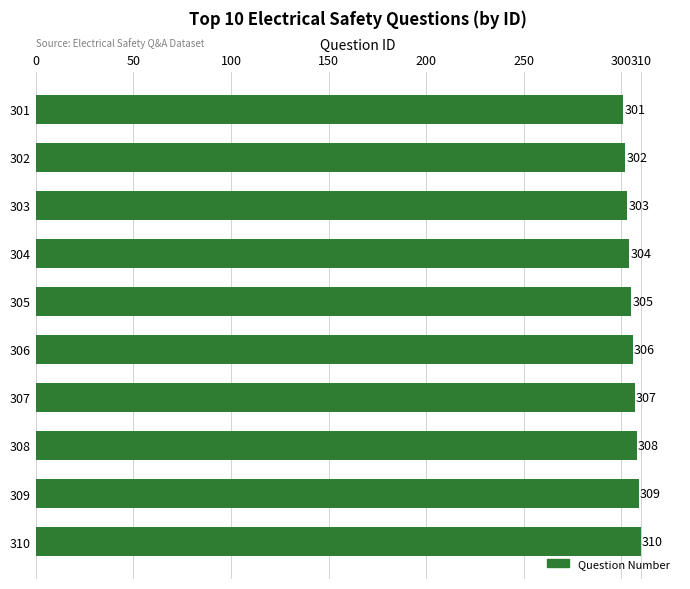

Reading top to bottom, list all the values displayed in this chart.

301	302	303	304	305	306	307	308	309	310